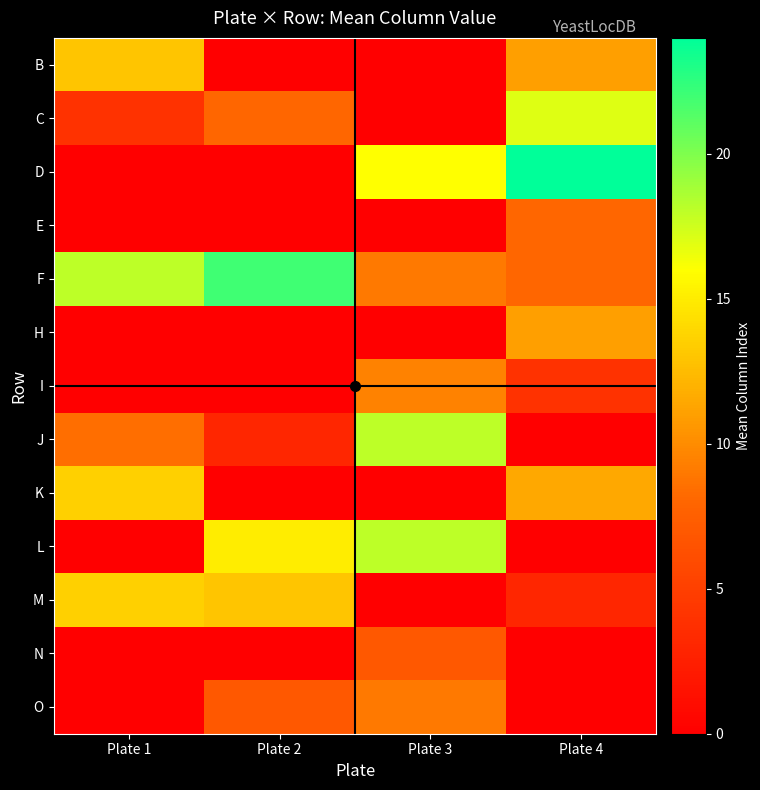

Reading left to right, what are all the values shown in this chart?

B: Plate 1=13.0	Plate 2=0.0	Plate 3=0.0	Plate 4=11.0
C: Plate 1=4.0	Plate 2=8.0	Plate 3=0.0	Plate 4=17.0
D: Plate 1=0.0	Plate 2=0.0	Plate 3=16.0	Plate 4=24.0
E: Plate 1=0.0	Plate 2=0.0	Plate 3=0.0	Plate 4=8.0
F: Plate 1=18.0	Plate 2=22.0	Plate 3=9.0	Plate 4=8.0
H: Plate 1=0.0	Plate 2=0.0	Plate 3=0.0	Plate 4=11.0
I: Plate 1=0.0	Plate 2=0.0	Plate 3=9.5	Plate 4=4.0
J: Plate 1=8.5	Plate 2=3.0	Plate 3=18.0	Plate 4=0.0
K: Plate 1=13.5	Plate 2=0.0	Plate 3=0.0	Plate 4=11.5
L: Plate 1=0.0	Plate 2=15.0	Plate 3=18.0	Plate 4=0.0
M: Plate 1=13.5	Plate 2=13.0	Plate 3=0.0	Plate 4=3.0
N: Plate 1=0.0	Plate 2=0.0	Plate 3=7.0	Plate 4=0.0
O: Plate 1=0.0	Plate 2=7.0	Plate 3=9.0	Plate 4=0.0